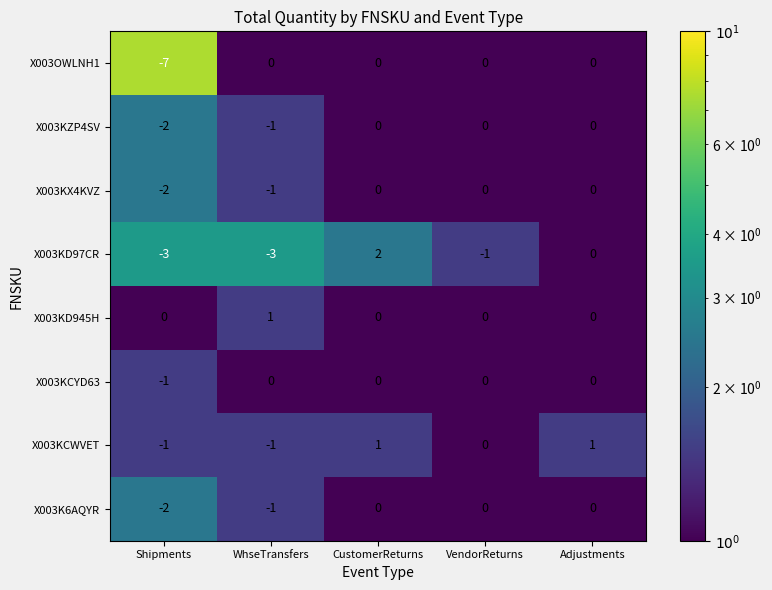

What is the minimum value shown in the chart?

-7